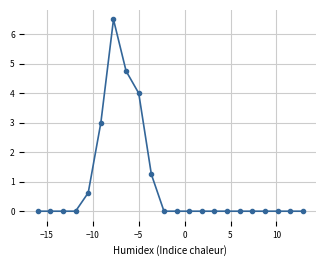

What is the maximum value shown in the chart?

6.5